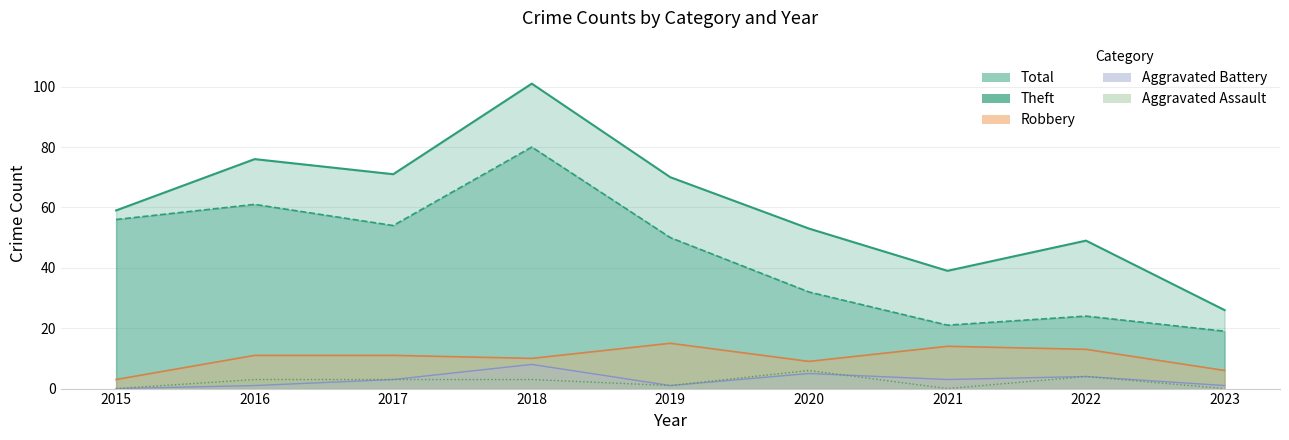

How many lines are shown in the chart?

5